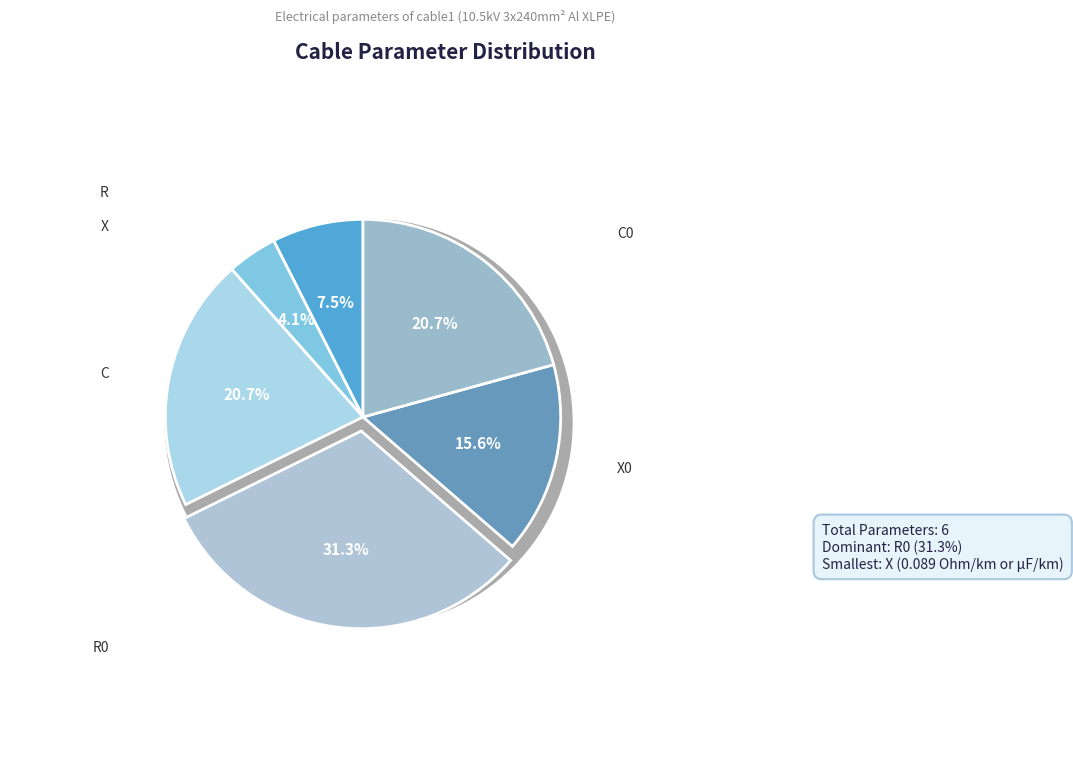

Count the number of slices in the pie.

6